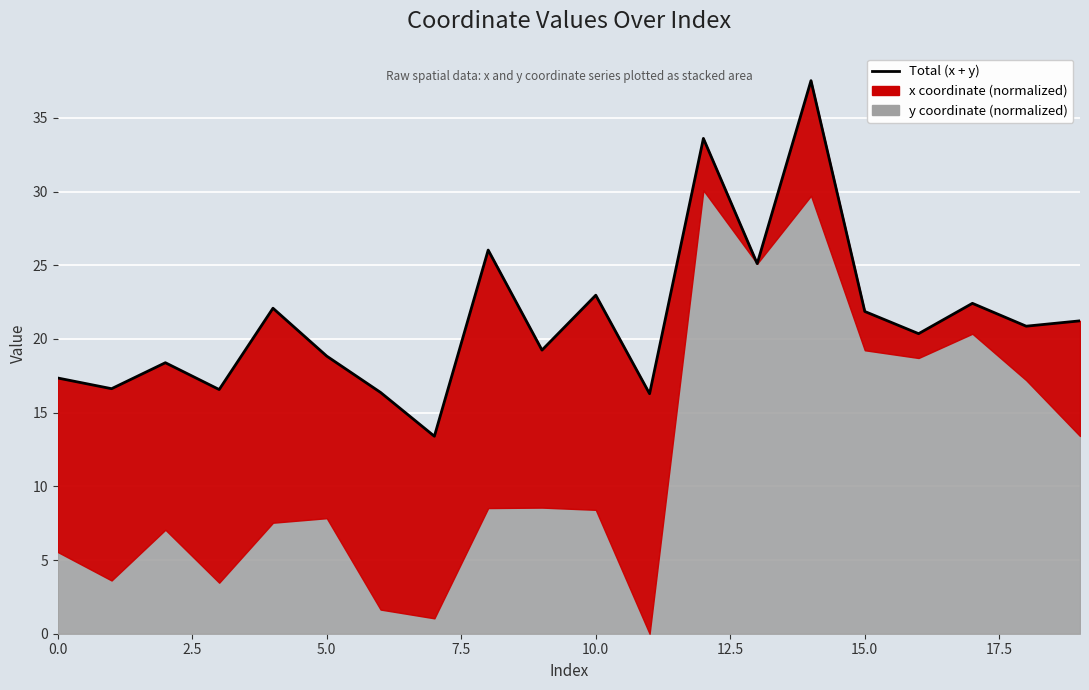

How many data points are less than 20?

9